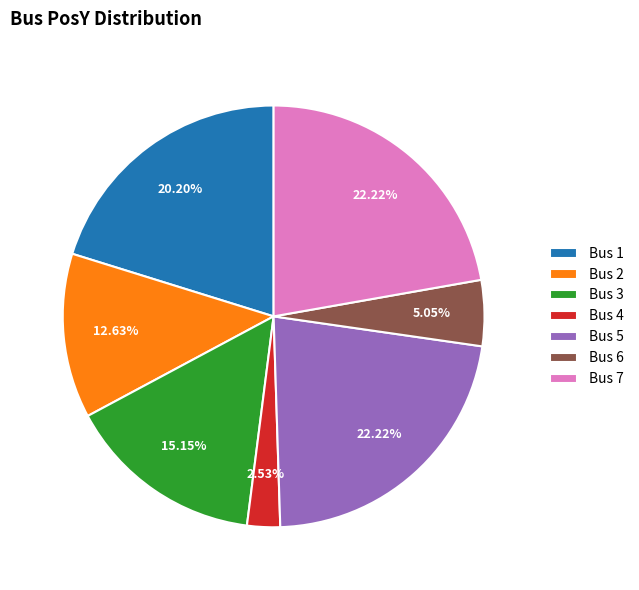

Is there a majority slice in this chart?

No